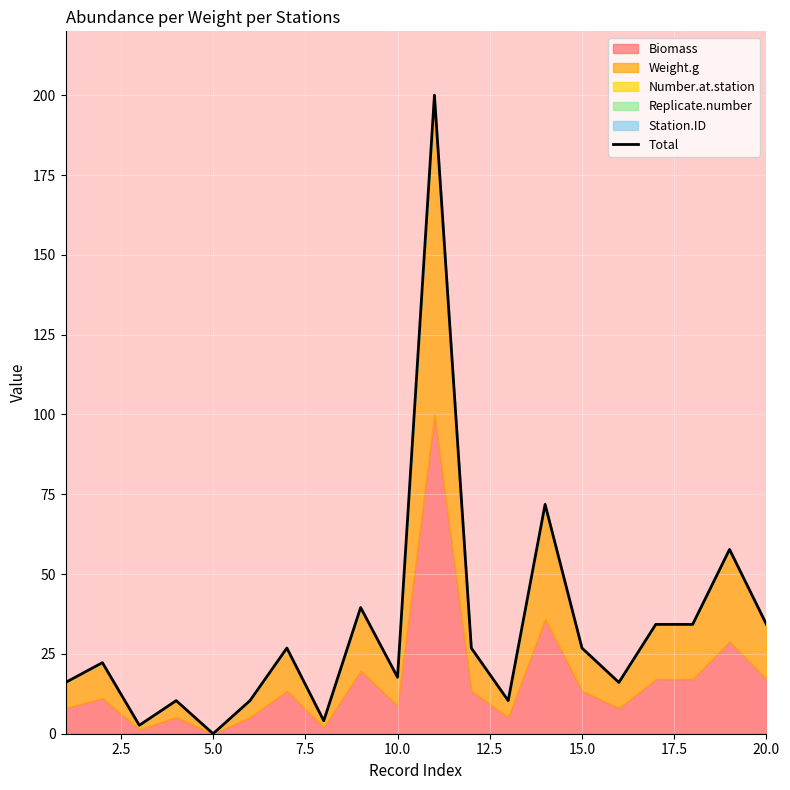

Count the number of values greater than 26.

10